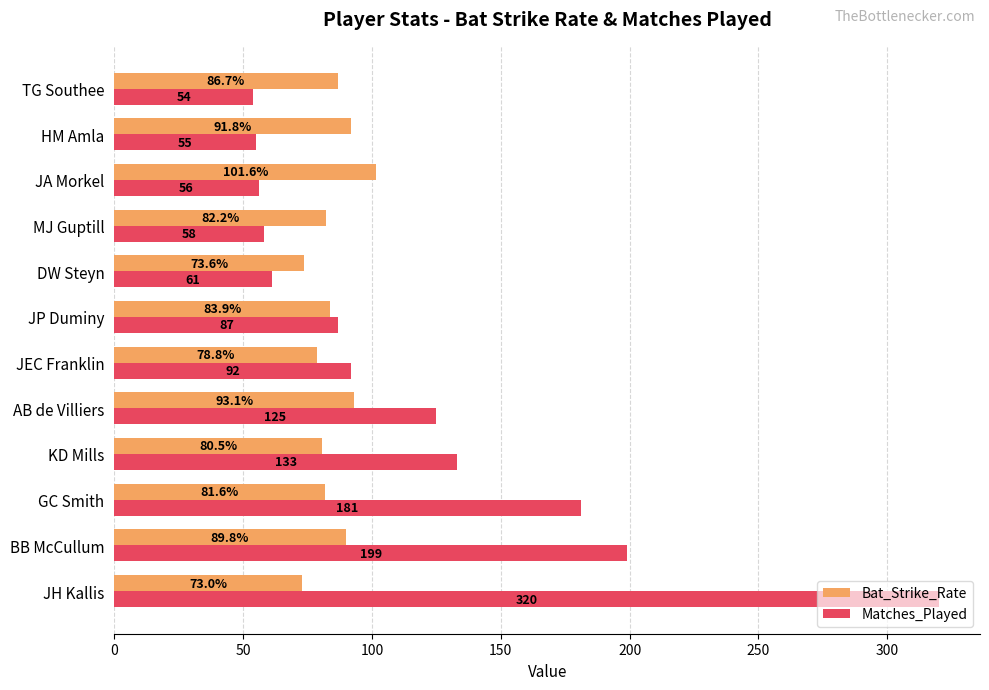

What is the difference between the maximum and minimum values in the Matches_Played series?

266.0